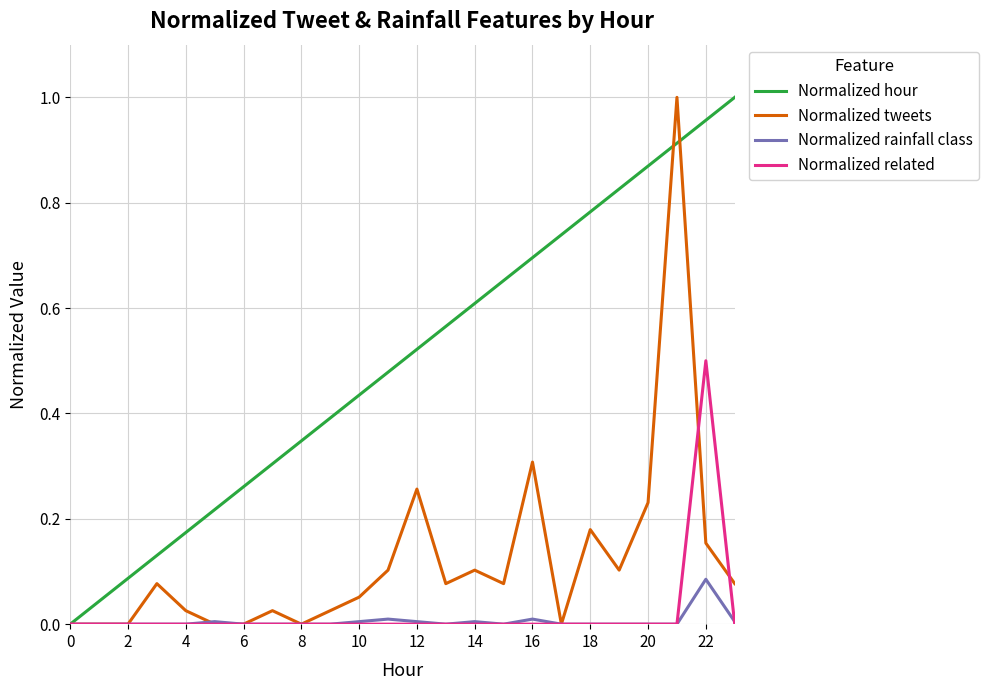

Which series has the largest total across all categories?

Normalized hour